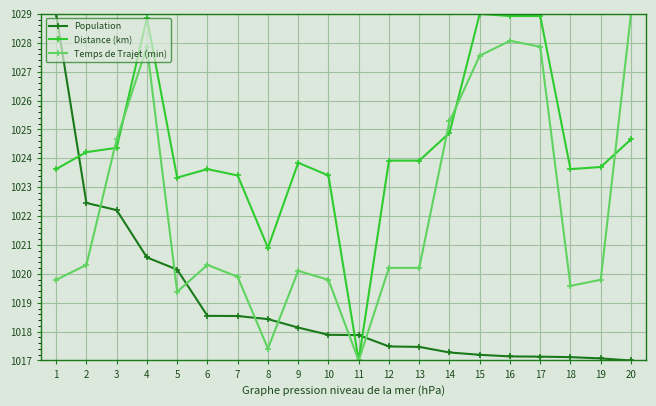

What is the value of the Temps de Trajet (min) point at the 4th from the left?

1027.9